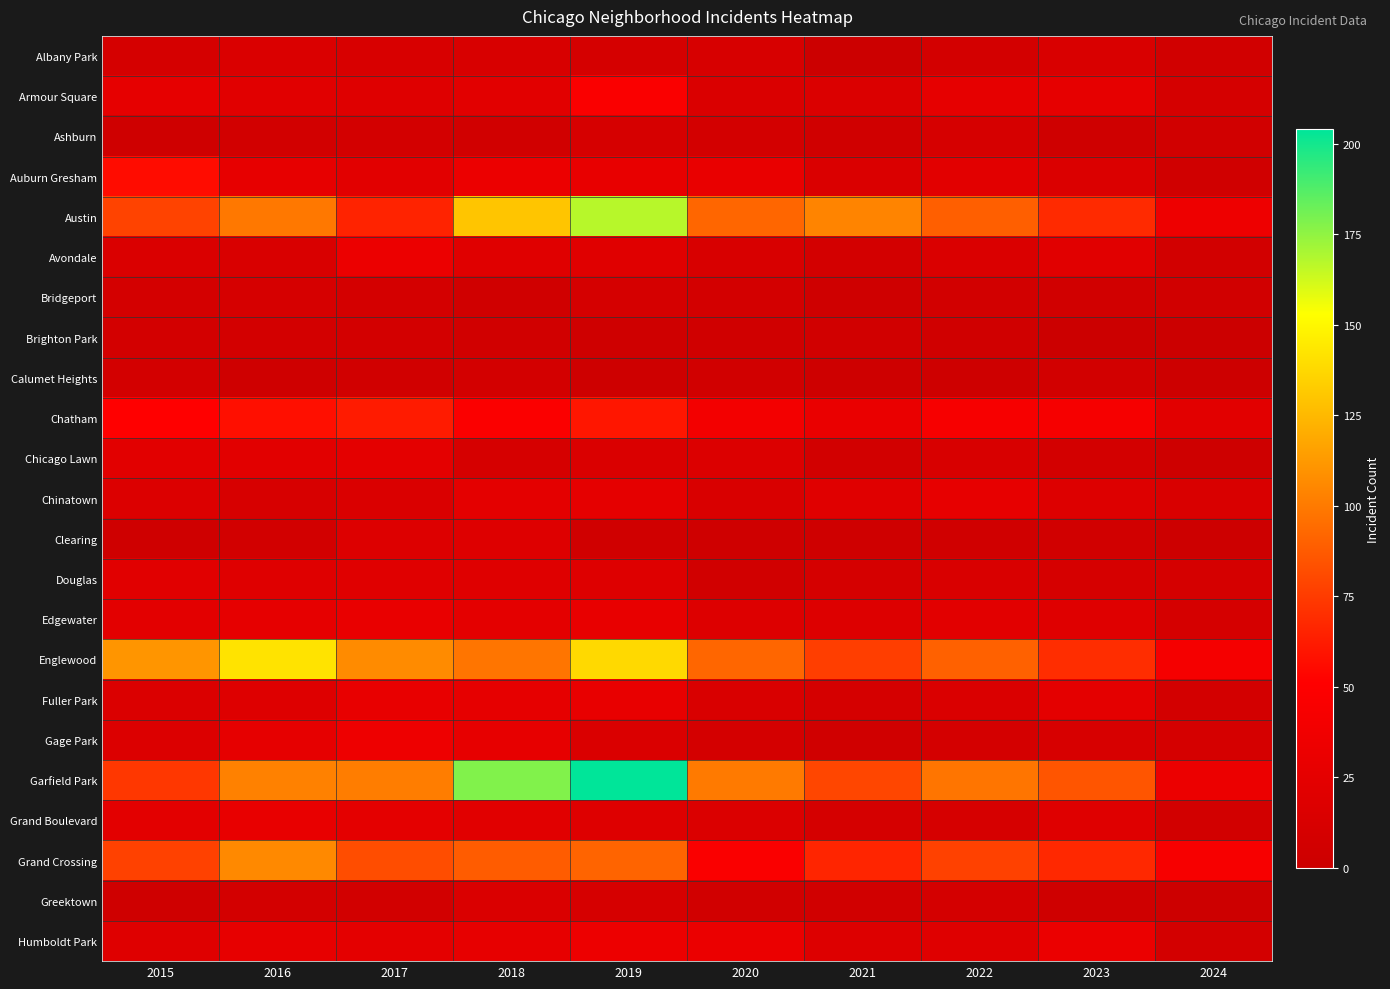

Reading left to right, list all the values displayed in this chart.

Albany Park: 2015=10	2016=15	2017=13	2018=13	2019=10	2020=12	2021=1	2022=8	2023=14	2024=6
Armour Square: 2015=27	2016=22	2017=20	2018=23	2019=47	2020=15	2021=16	2022=27	2023=27	2024=10
Ashburn: 2015=4	2016=7	2017=8	2018=6	2019=11	2020=8	2021=5	2022=11	2023=4	2024=6
Auburn Gresham: 2015=56	2016=28	2017=23	2018=33	2019=29	2020=30	2021=15	2022=23	2023=16	2024=5
Austin: 2015=78	2016=99	2017=65	2018=130	2019=167	2020=92	2021=104	2022=89	2023=68	2024=35
Avondale: 2015=15	2016=14	2017=33	2018=21	2019=21	2020=13	2021=8	2022=15	2023=22	2024=7
Bridgeport: 2015=9	2016=11	2017=9	2018=5	2019=10	2020=8	2021=4	2022=7	2023=6	2024=6
Brighton Park: 2015=8	2016=8	2017=8	2018=6	2019=4	2020=5	2021=6	2022=5	2023=0	2024=1
Calumet Heights: 2015=8	2016=4	2017=6	2018=8	2019=3	2020=6	2021=3	2022=3	2023=7	2024=2
Chatham: 2015=51	2016=57	2017=62	2018=48	2019=60	2020=40	2021=31	2022=44	2023=43	2024=23
Chicago Lawn: 2015=23	2016=23	2017=25	2018=11	2019=15	2020=17	2021=7	2022=13	2023=8	2024=3
Chinatown: 2015=17	2016=12	2017=15	2018=25	2019=26	2020=14	2021=21	2022=28	2023=18	2024=14
Clearing: 2015=4	2016=7	2017=18	2018=19	2019=5	2020=4	2021=4	2022=5	2023=6	2024=2
Douglas: 2015=22	2016=20	2017=21	2018=20	2019=19	2020=6	2021=10	2022=14	2023=11	2024=10
Edgewater: 2015=24	2016=27	2017=30	2018=25	2019=29	2020=18	2021=18	2022=23	2023=20	2024=10
Englewood: 2015=111	2016=142	2017=107	2018=98	2019=138	2020=92	2021=76	2022=90	2023=69	2024=42
Fuller Park: 2015=16	2016=19	2017=29	2018=27	2019=29	2020=14	2021=10	2022=15	2023=25	2024=8
Gage Park: 2015=17	2016=27	2017=35	2018=28	2019=15	2020=9	2021=5	2022=9	2023=12	2024=10
Garfield Park: 2015=73	2016=103	2017=101	2018=178	2019=204	2020=100	2021=79	2022=98	2023=85	2024=33
Grand Boulevard: 2015=24	2016=29	2017=25	2018=22	2019=19	2020=16	2021=10	2022=11	2023=20	2024=7
Grand Crossing: 2015=77	2016=106	2017=82	2018=88	2019=91	2020=47	2021=66	2022=77	2023=67	2024=44
Greektown: 2015=4	2016=8	2017=7	2018=15	2019=11	2020=6	2021=6	2022=9	2023=4	2024=2
Humboldt Park: 2015=20	2016=28	2017=25	2018=28	2019=34	2020=32	2021=18	2022=20	2023=32	2024=8